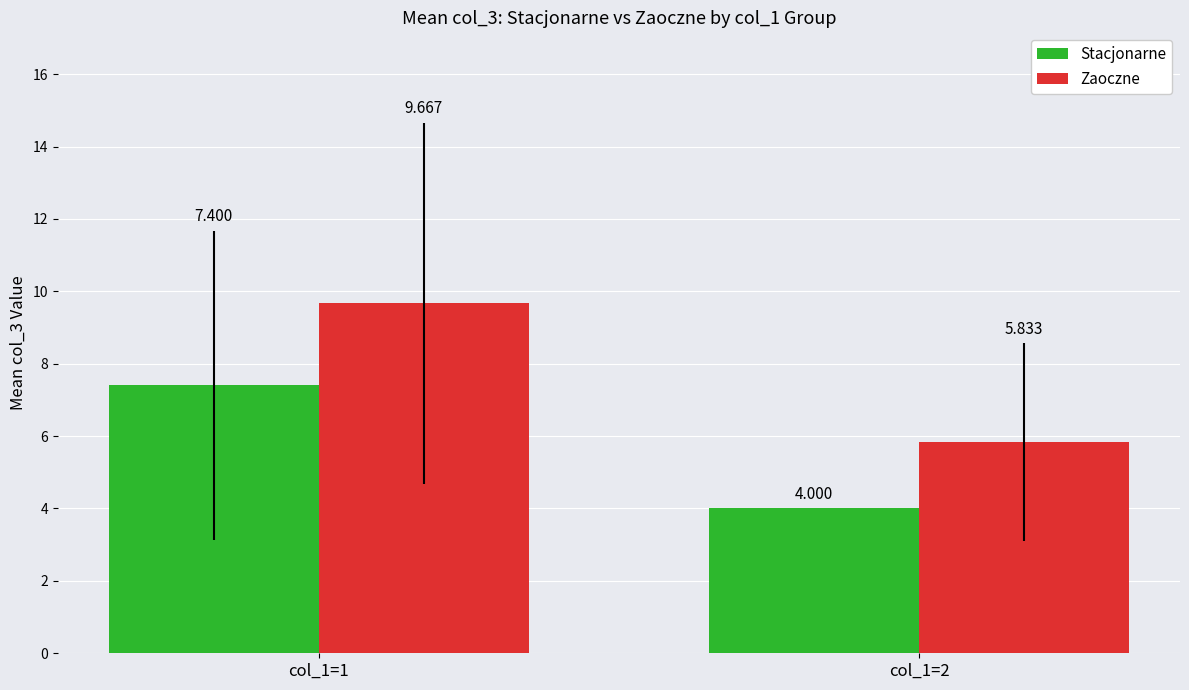

Rank the series by their average value, from highest to lowest.

Zaoczne, Stacjonarne